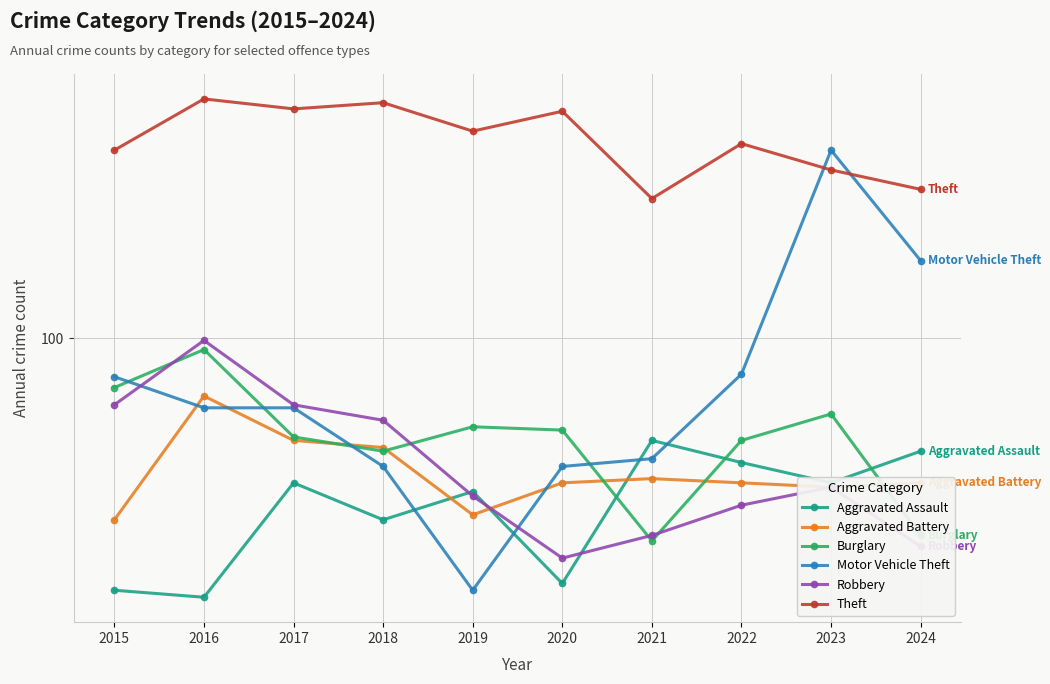

At which category is the sum across all series the highest?

2023